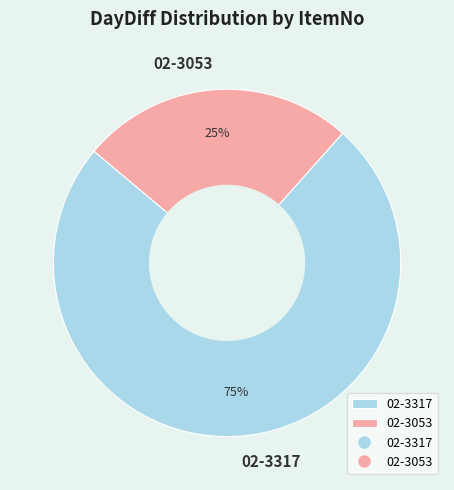

Which has a higher value, 02-3317 or 02-3053?

02-3317